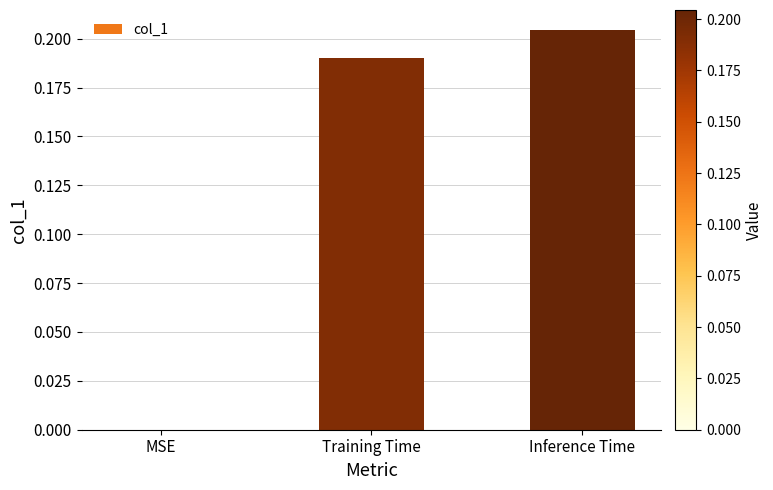

Which has a higher value, Training Time or Inference Time?

Inference Time